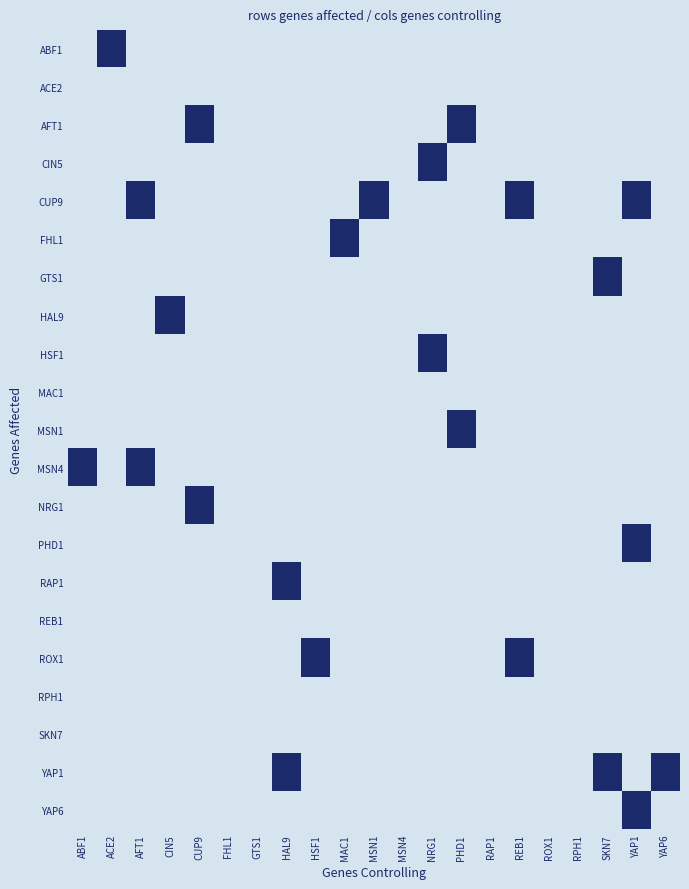

List the series in order of their peak value, lowest first.

ACE2, MAC1, REB1, RPH1, SKN7, ABF1, AFT1, CIN5, CUP9, FHL1, GTS1, HAL9, HSF1, MSN1, MSN4, NRG1, PHD1, RAP1, ROX1, YAP1, YAP6